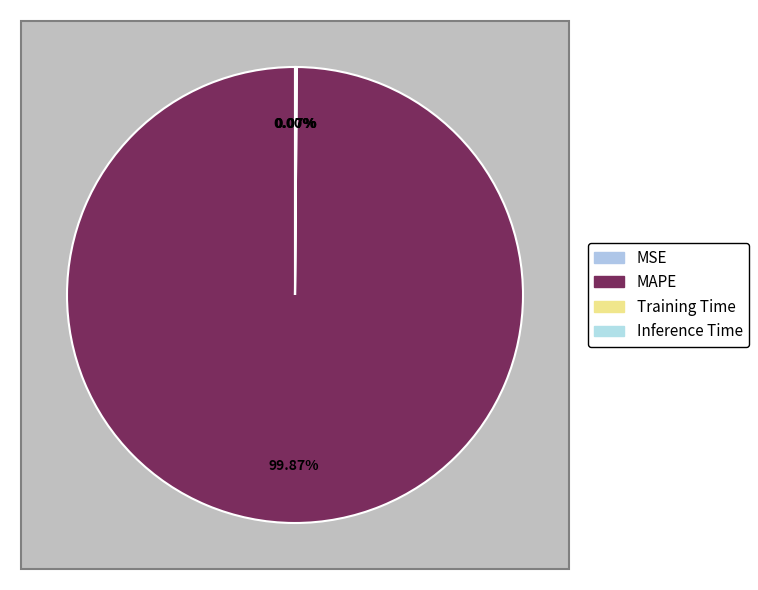

What percentage is the MAPE slice, to the nearest percent?

100%